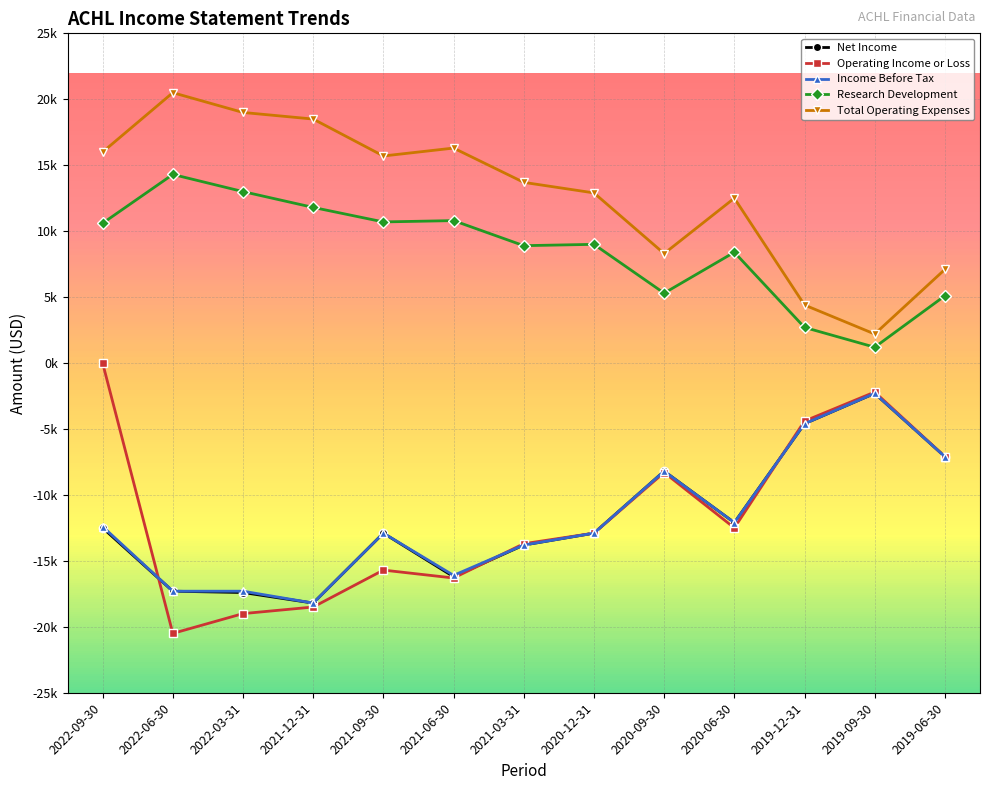

True or false: Operating Income or Loss and Research Development intersect in this chart.

False